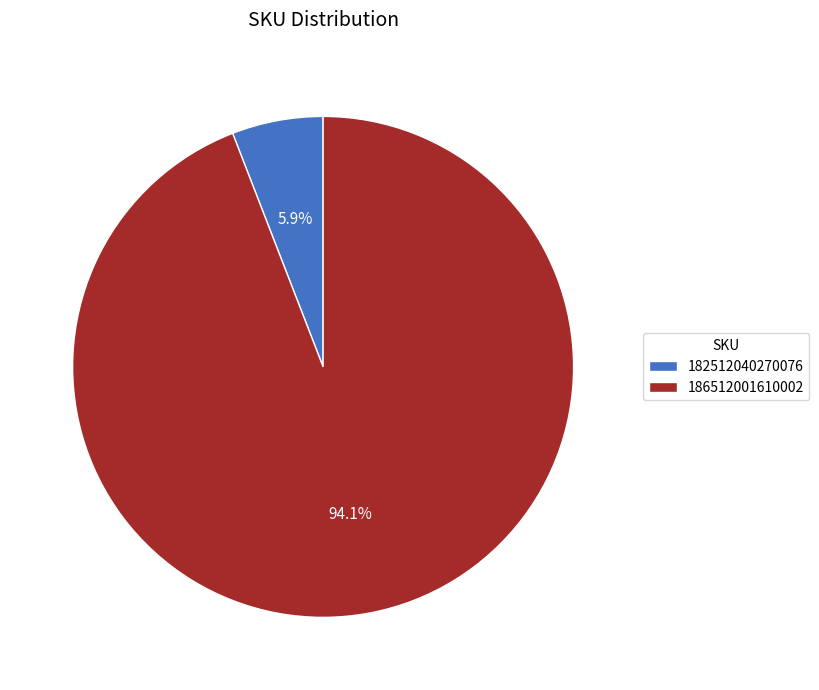

How many segments does this pie chart have?

2